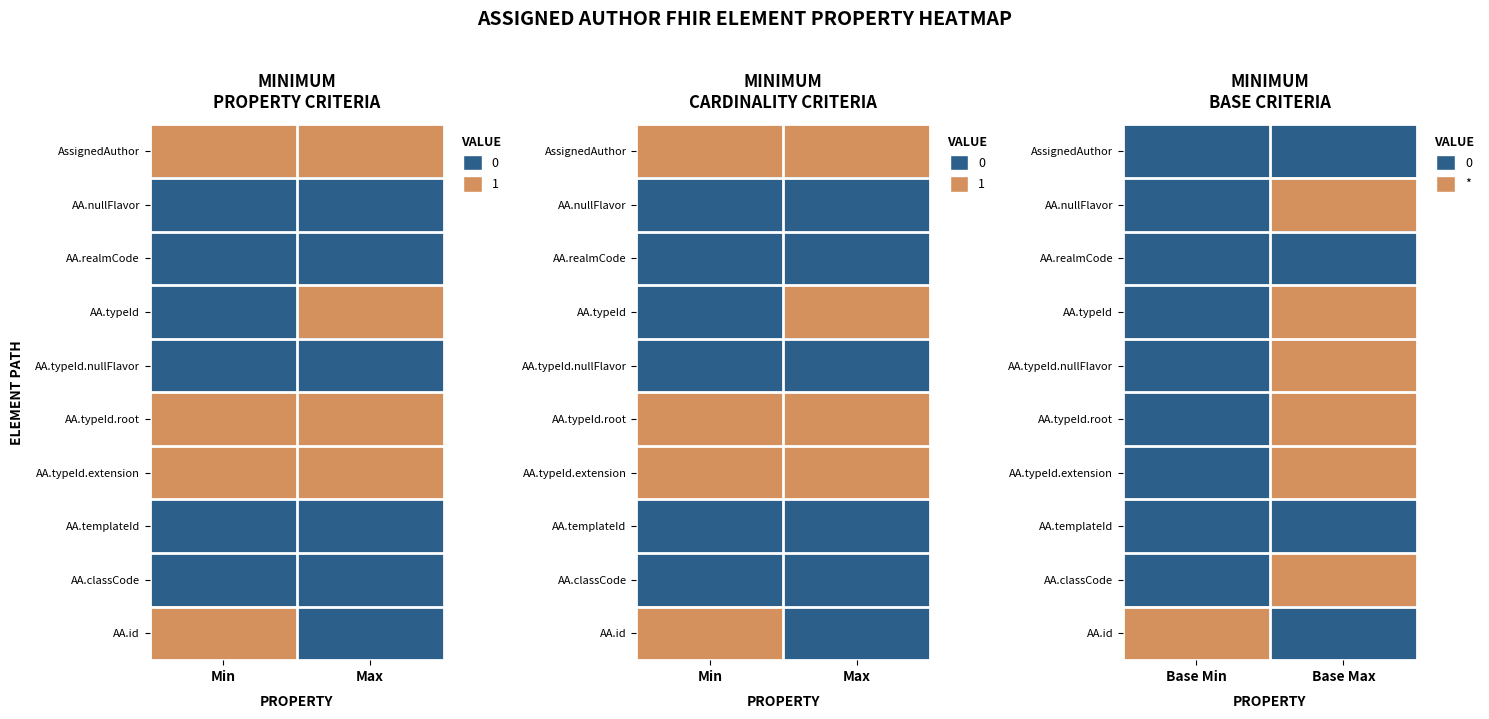

Between Base Max and Base Min, which is larger?

Base Max